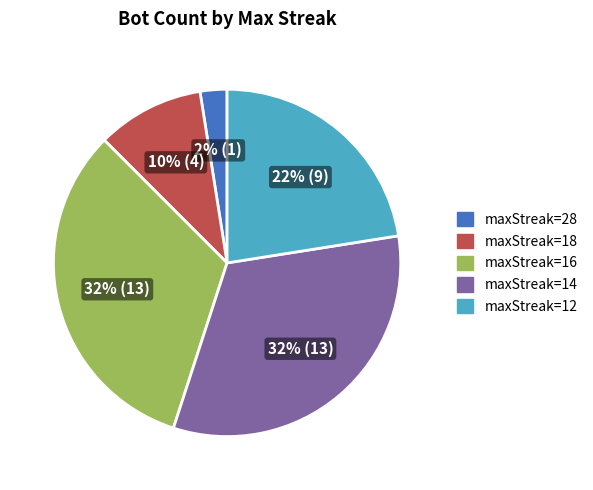

Does any single category account for the majority?

No